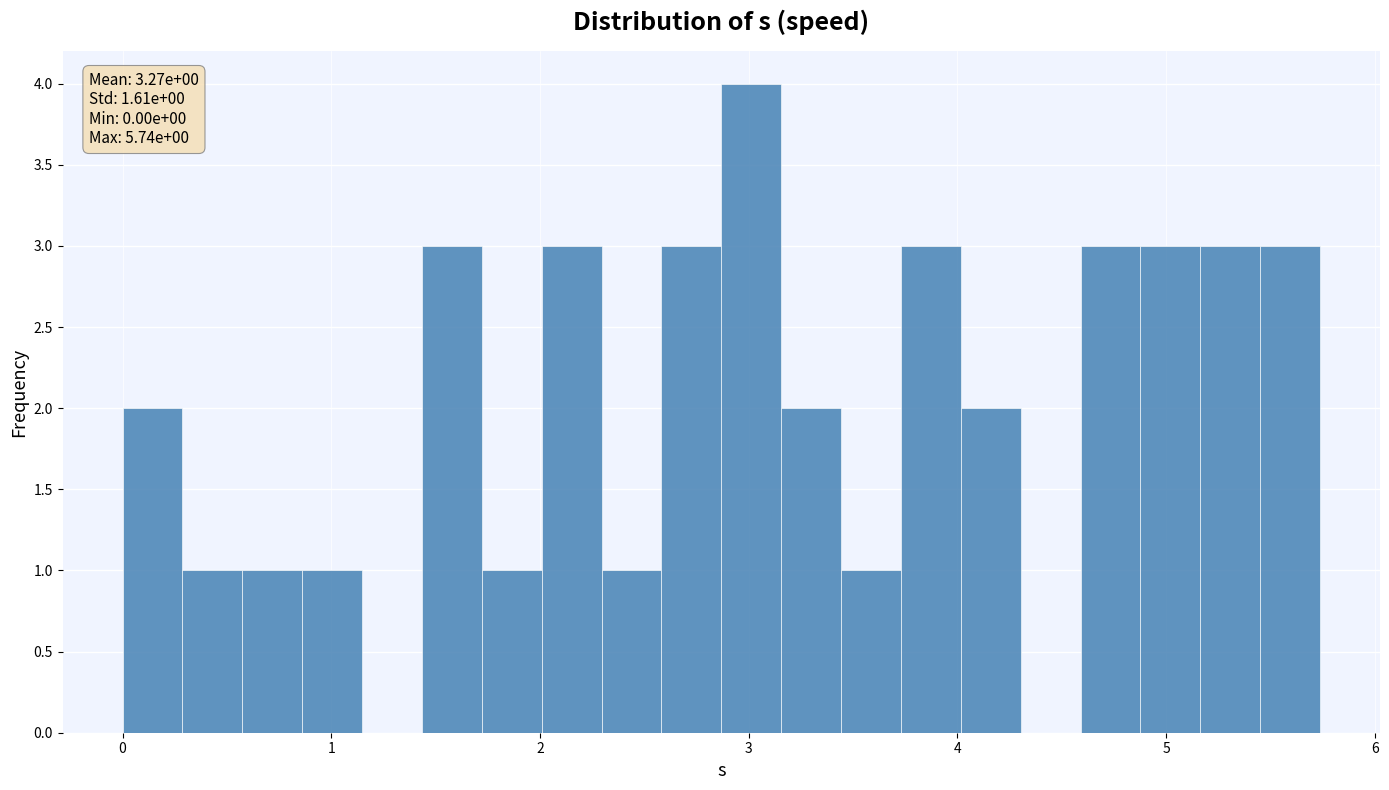

Read against the x-axis, roughly where is the centre of the tallest bar?

3.0